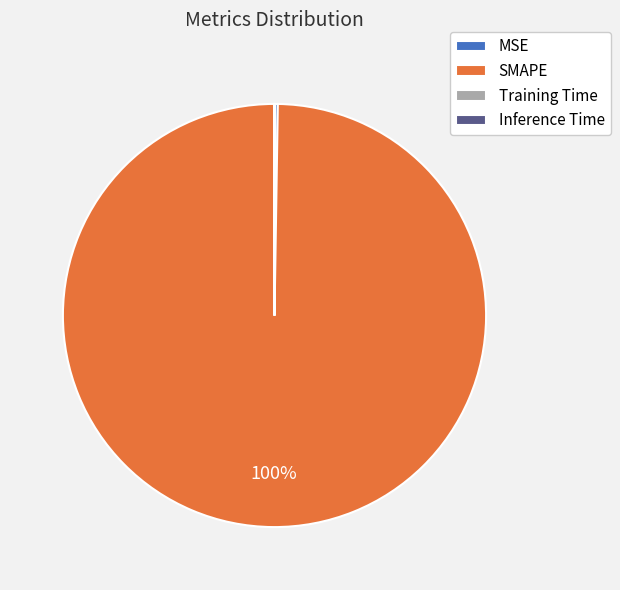

Which slice is the largest?

SMAPE